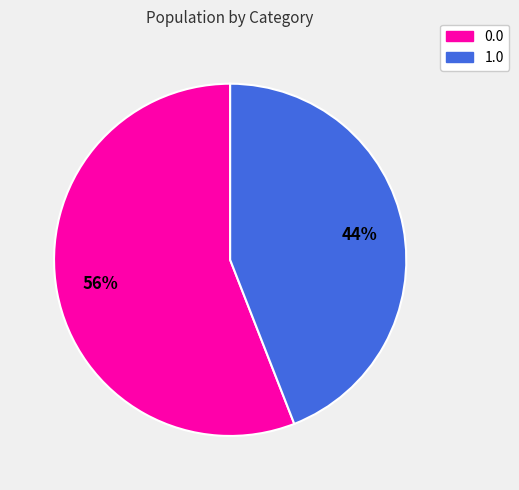

Do 1.0 and 0.0 together represent more than half of the pie?

Yes